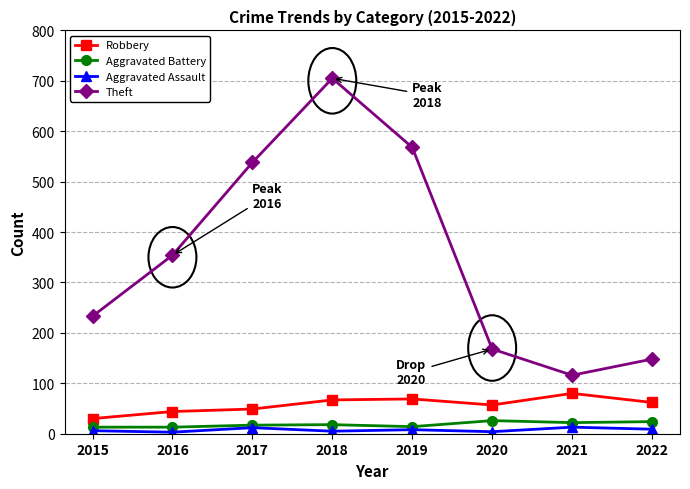

True or false: Theft and Aggravated Assault intersect in this chart.

False